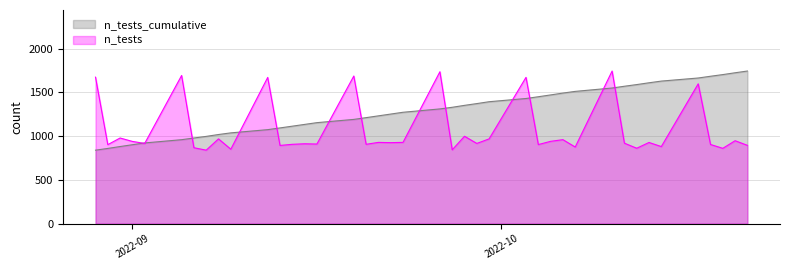

Rank the series by their average value, from highest to lowest.

n_tests_cumulative, n_tests